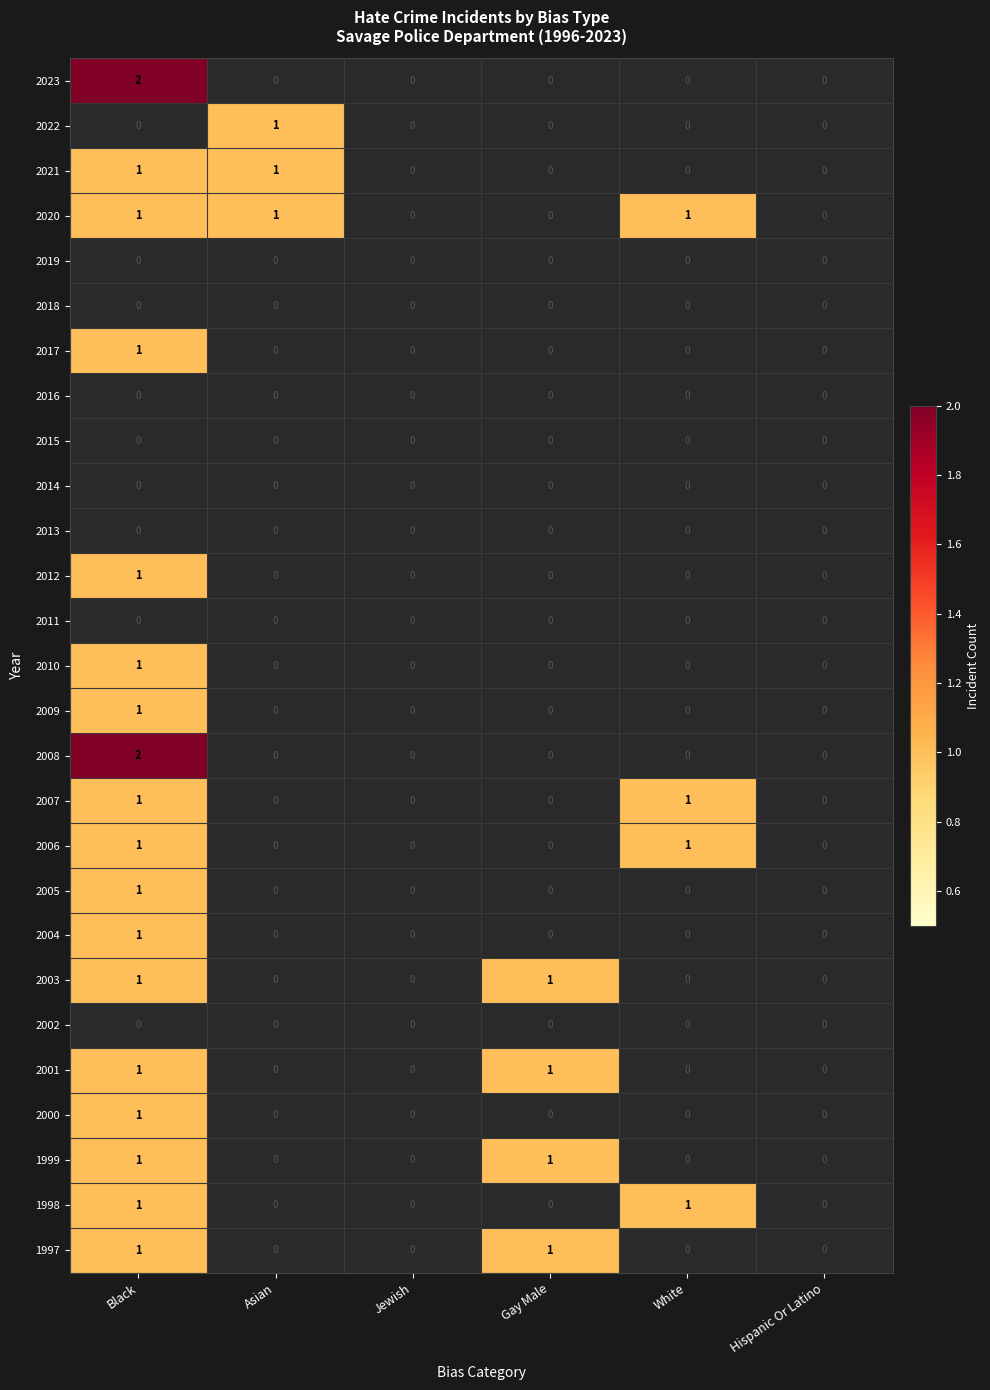

What is the total value across all series at Gay Male?

4